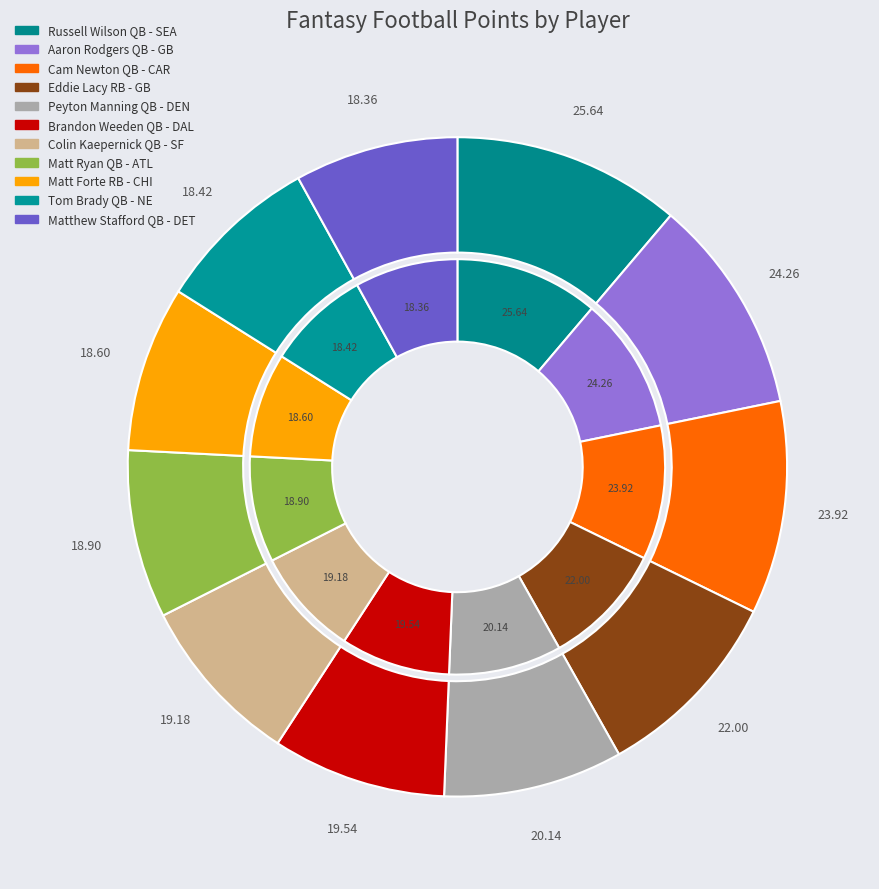

Which category has the smallest portion of the pie?

Matthew Stafford QB - DET